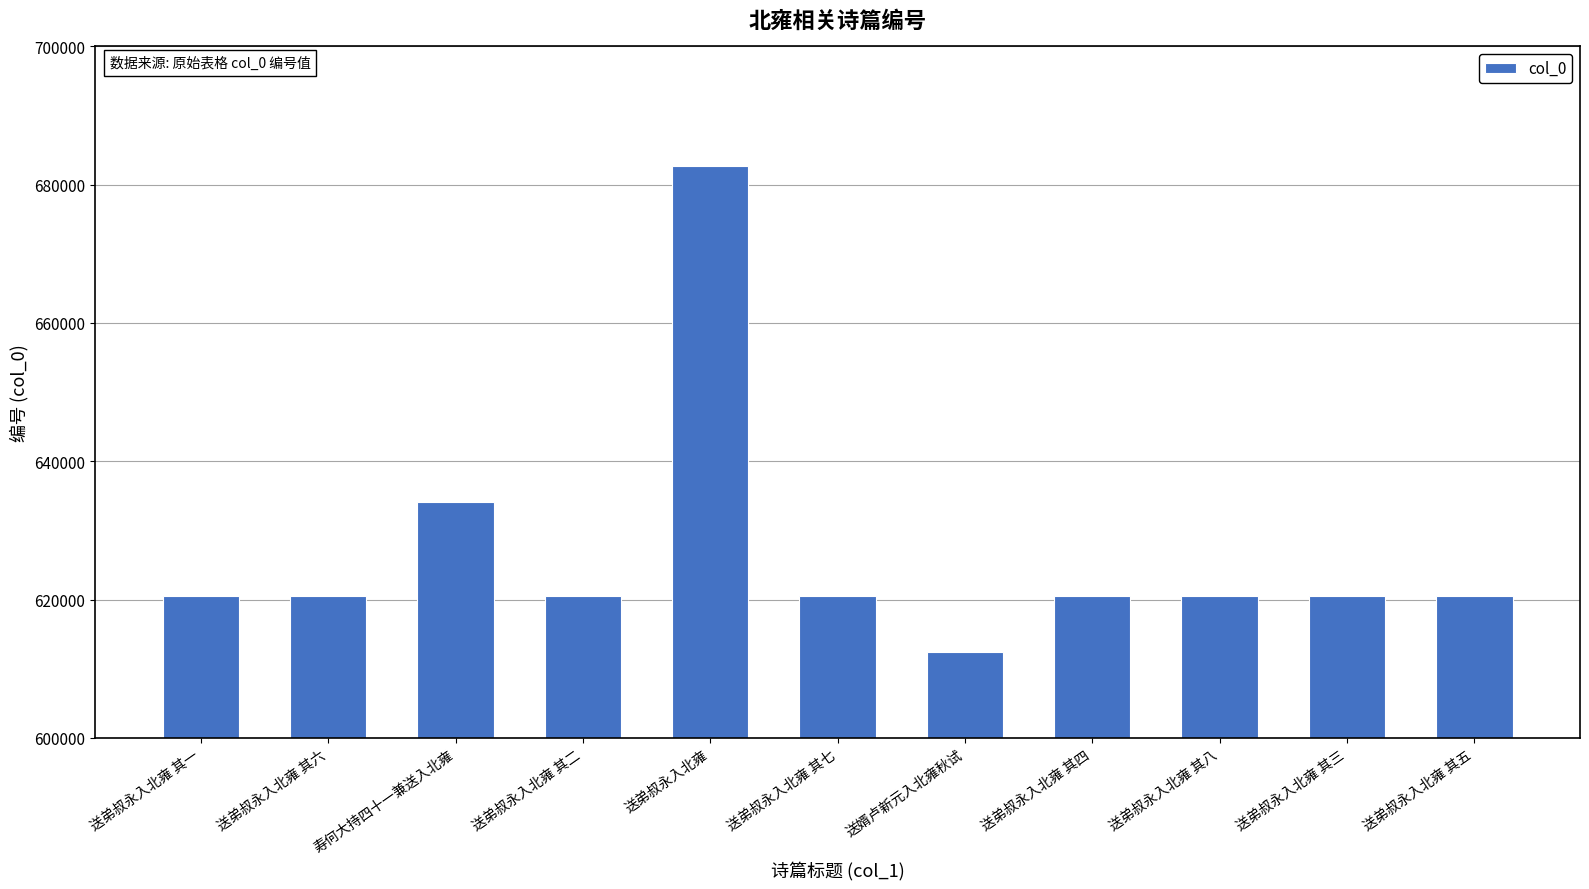

What is the minimum value shown in the chart?

612449